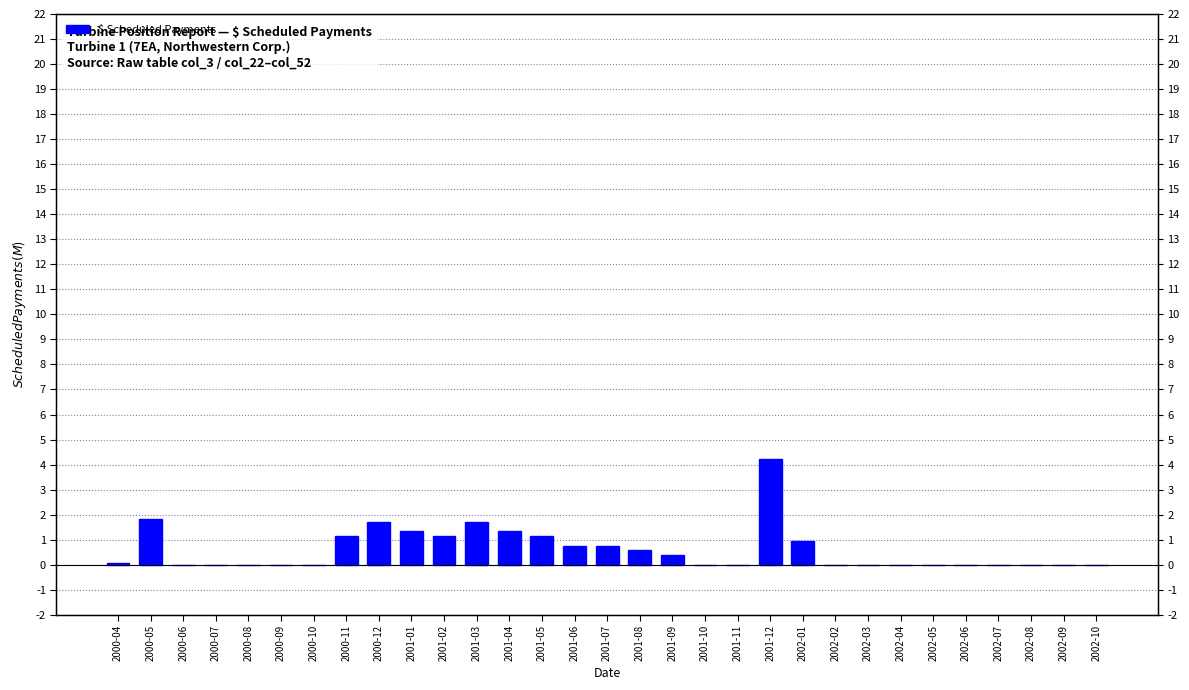

What is the sum of the values at 2000-05 and 2002-04?

1.8